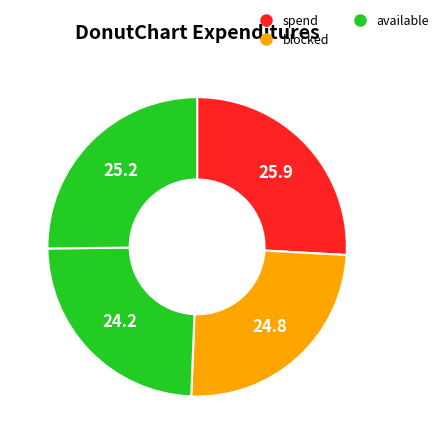

How many segments does this pie chart have?

4